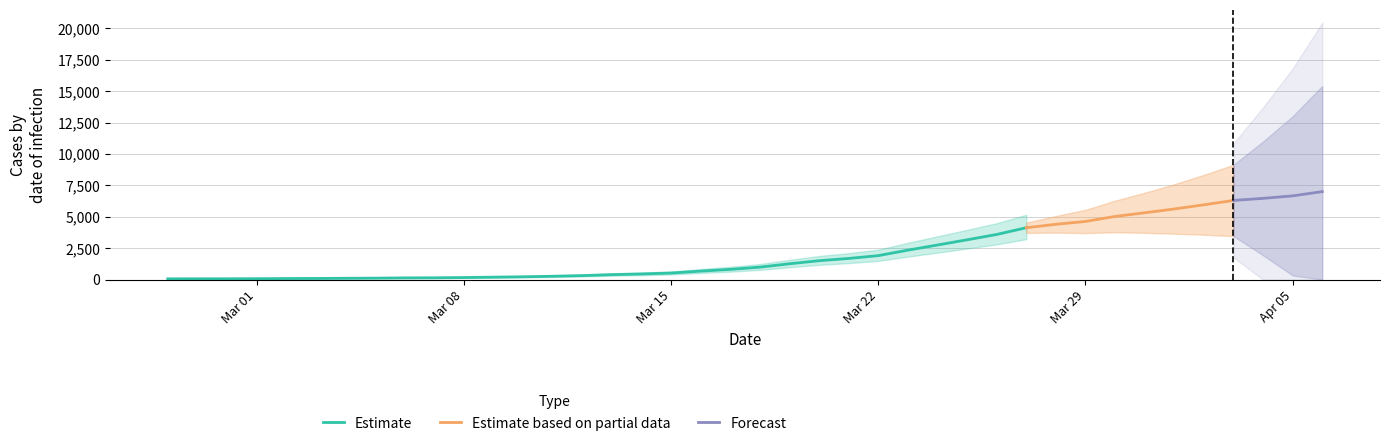

True or false: the data shows 307 at 2020-03-09.

False